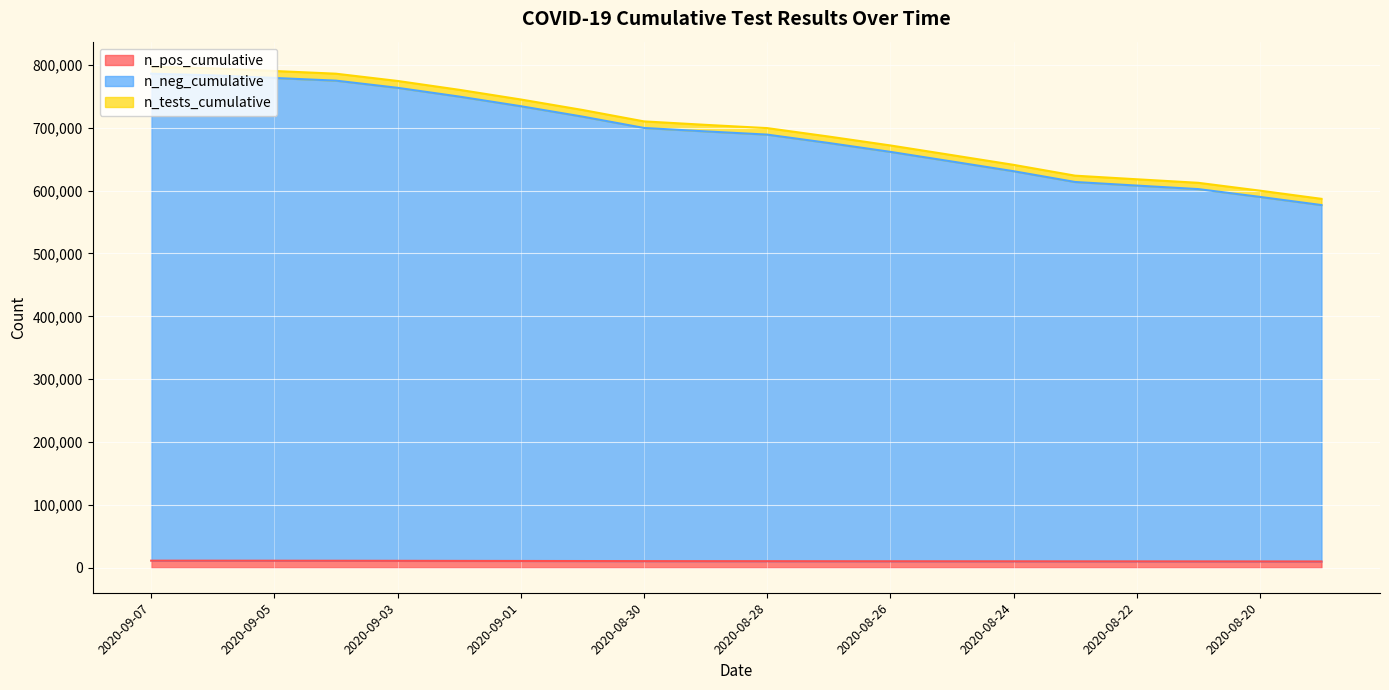

What is the label of the 4th point from the left?

2020-09-04